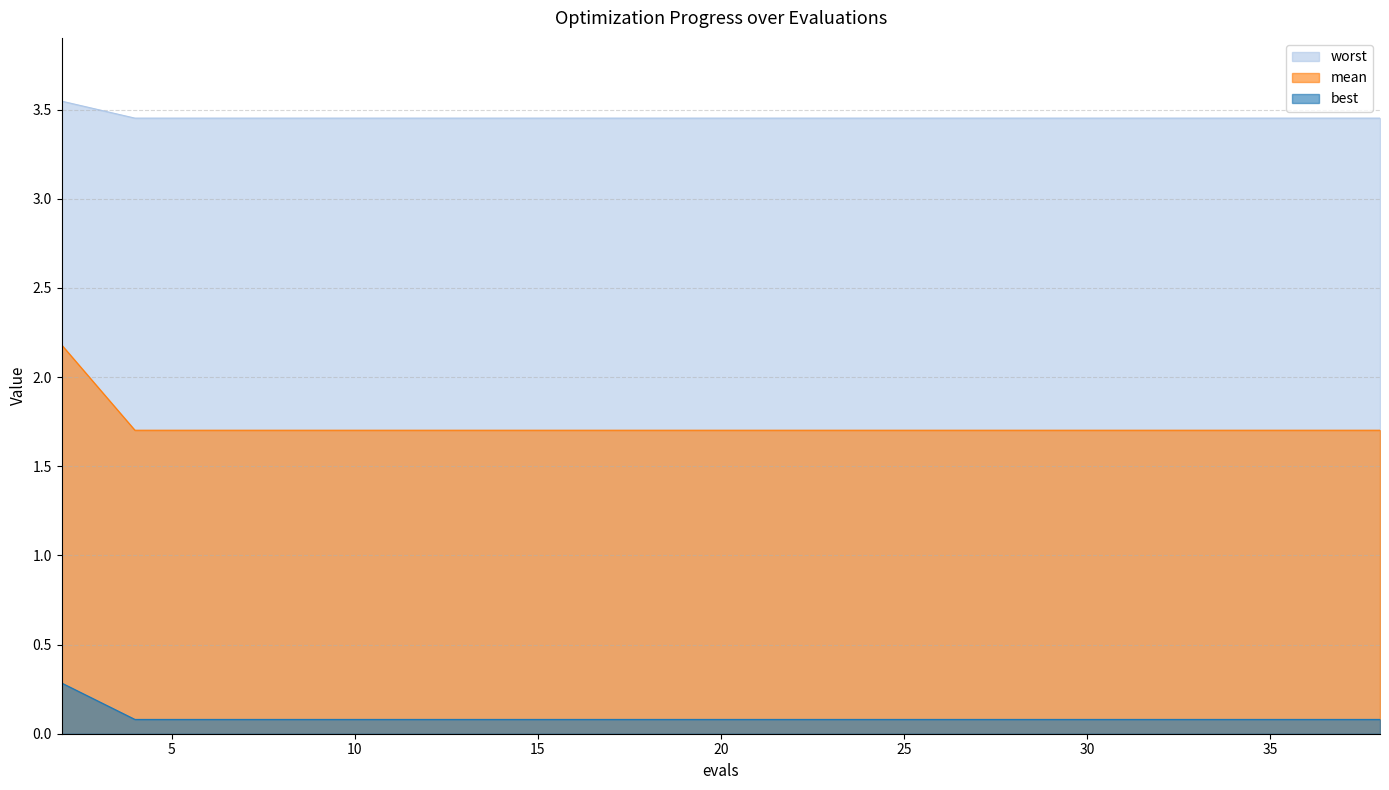

True or false: best and mean intersect in this chart.

False